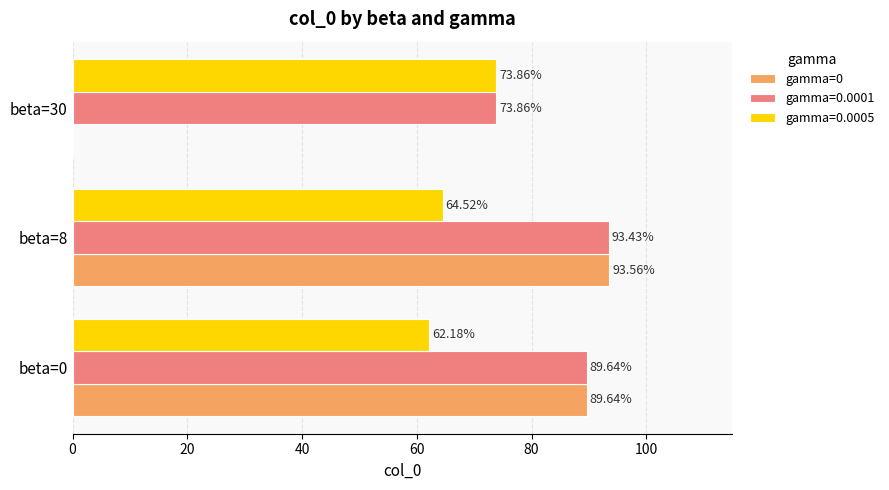

Which series has the largest total across all categories?

gamma=0.0001